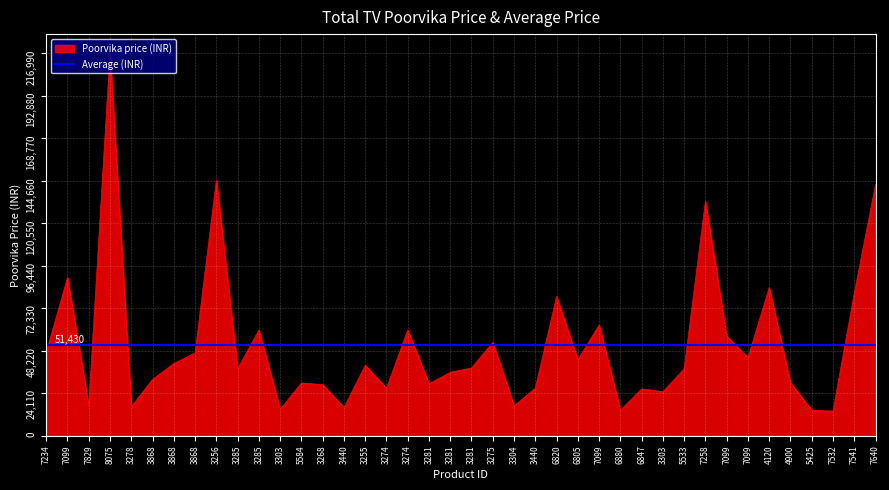

Rank the categories by value from highest to lowest.

8075, 3256, 7640, 7258, 7099, 4120, 7541, 6820, 7099, 3285, 3274, 7099, 3275, 7234, 3868, 7099, 6805, 3868, 3255, 3281, 3285, 5533, 3281, 3868, 5584, 4900, 3281, 3268, 3274, 3440, 6847, 3303, 7829, 3304, 3278, 3440, 3303, 6880, 5425, 7532